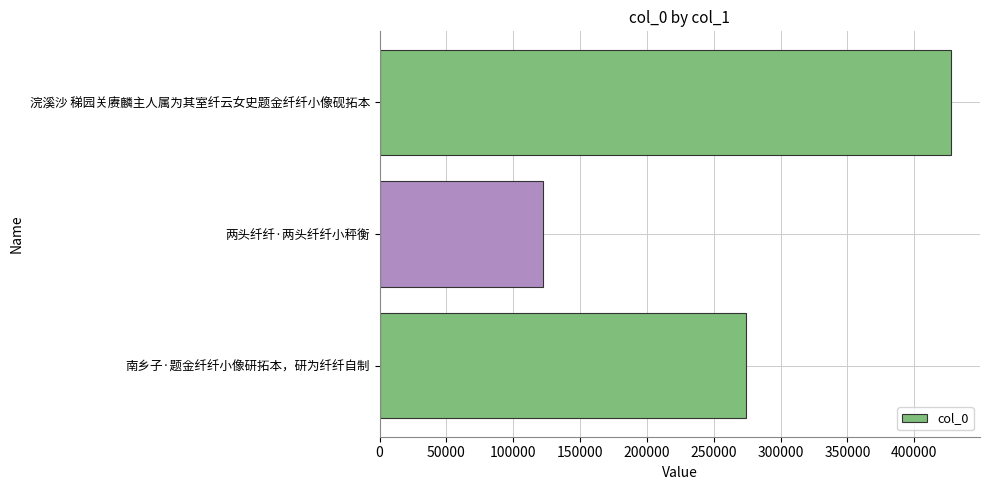

What is the minimum value shown in the chart?

122199